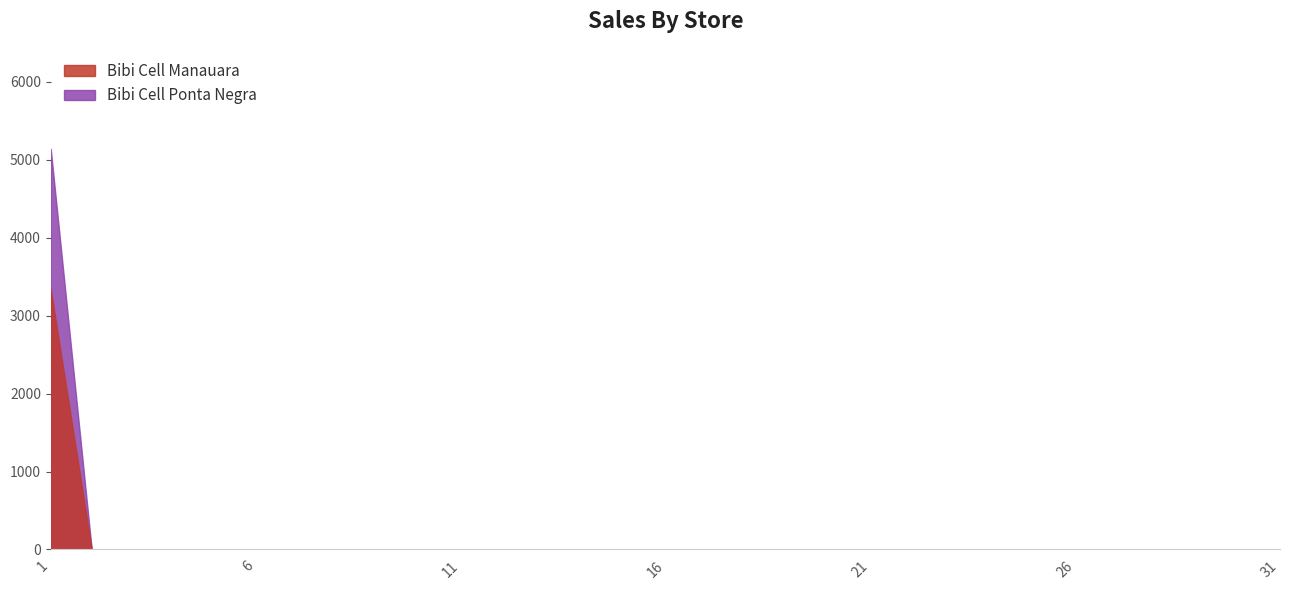

Reading left to right, transcribe all the data shown in this chart.

Bibi Cell Manauara: 1=3340.0	2=0.0	3=0.0	4=0.0	5=0.0	6=0.0	7=0.0	8=0.0	9=0.0	10=0.0	11=0.0	12=0.0	13=0.0	14=0.0	15=0.0	16=0.0	17=0.0	18=0.0	19=0.0	20=0.0	21=0.0	22=0.0	23=0.0	24=0.0	25=0.0	26=0.0	27=0.0	28=0.0	29=0.0	30=0.0	31=0.0
Bibi Cell Ponta Negra: 1=5140.0	2=0.0	3=0.0	4=0.0	5=0.0	6=0.0	7=0.0	8=0.0	9=0.0	10=0.0	11=0.0	12=0.0	13=0.0	14=0.0	15=0.0	16=0.0	17=0.0	18=0.0	19=0.0	20=0.0	21=0.0	22=0.0	23=0.0	24=0.0	25=0.0	26=0.0	27=0.0	28=0.0	29=0.0	30=0.0	31=0.0